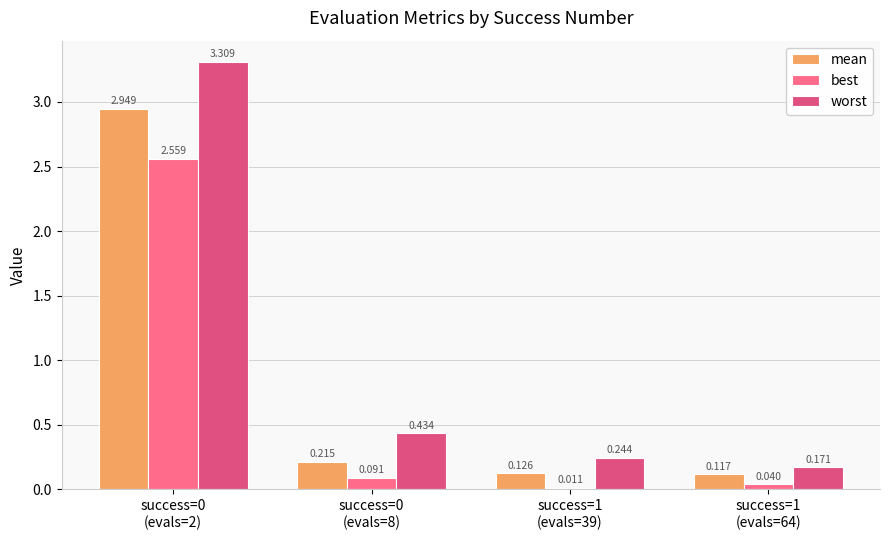

Between success=0
(evals=2) and success=1
(evals=39), which series saw the biggest shift?

worst